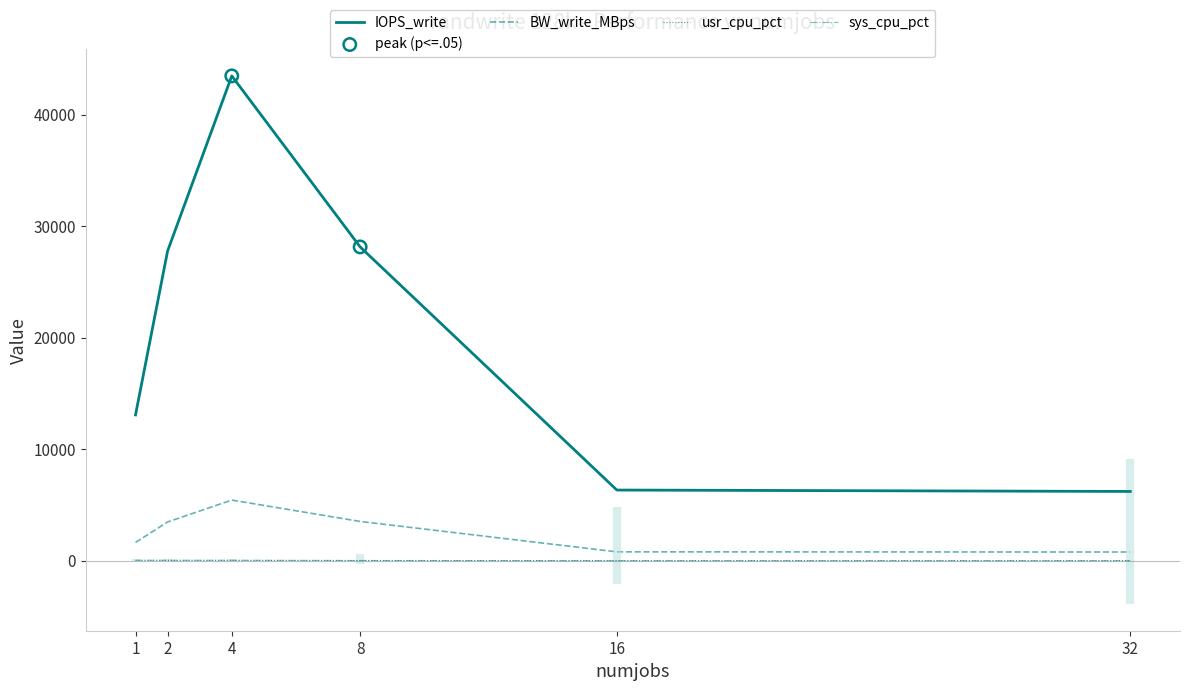

Which series contains the lowest Y value?

usr_cpu_pct